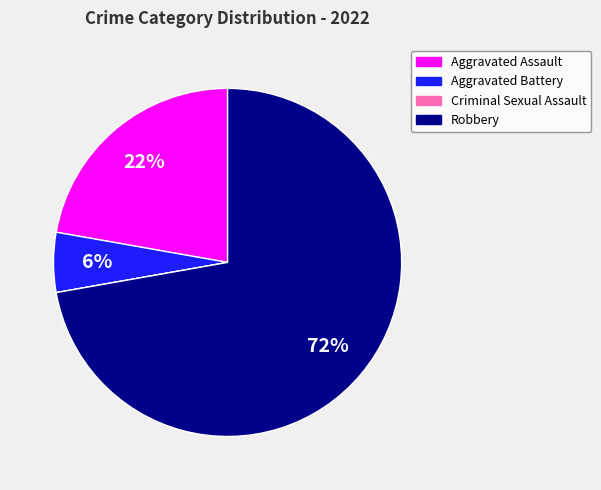

Combined, do Aggravated Assault and Robbery account for over 50%?

Yes